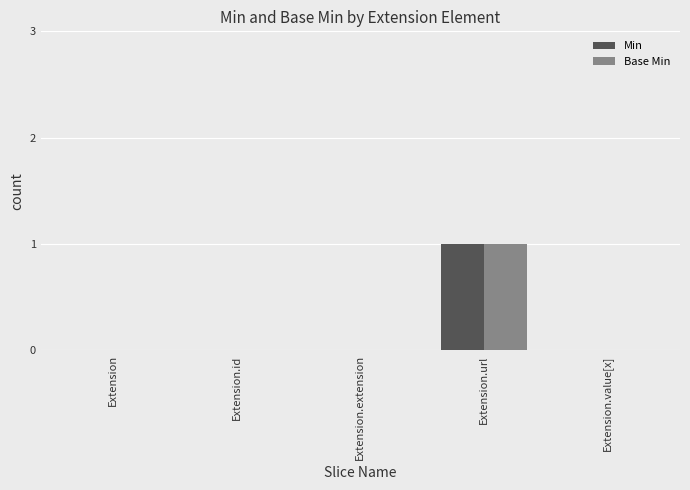

Is the value of Min at Extension.url greater than the value of Base Min at Extension?

Yes